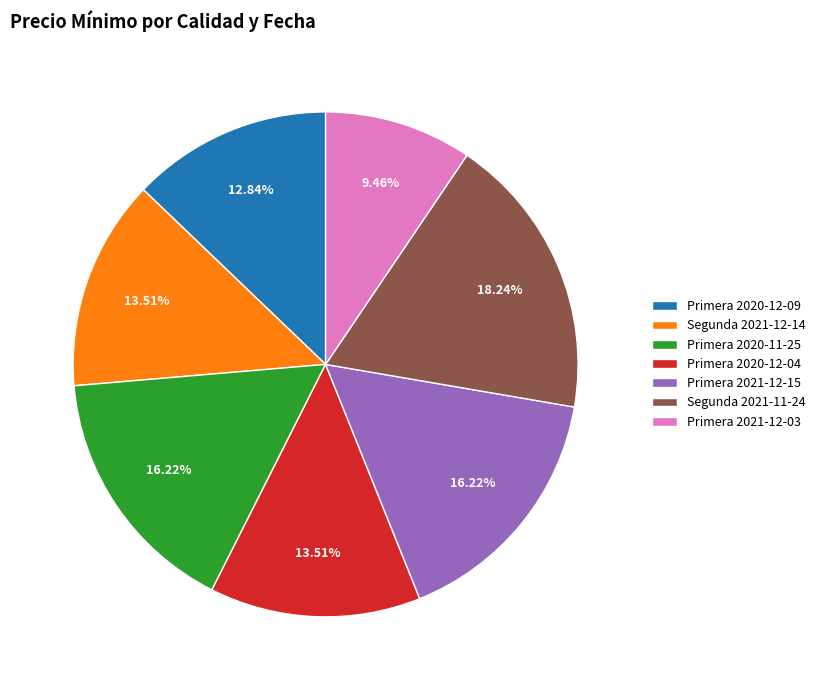

Does any single category account for the majority?

No